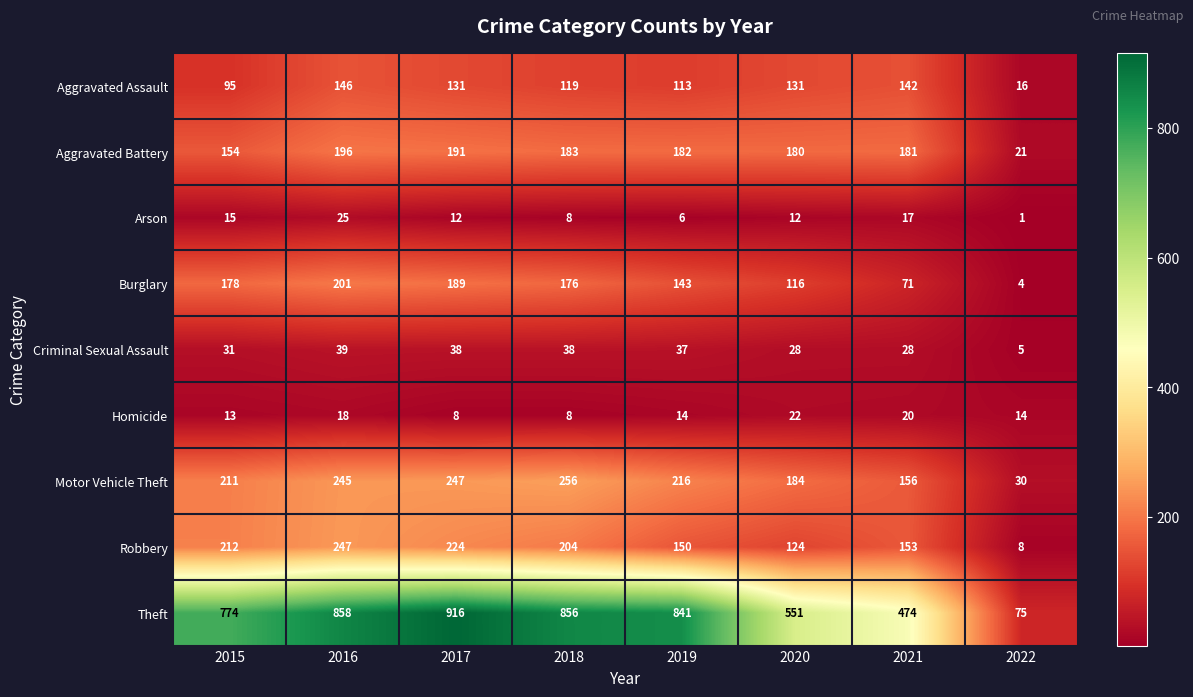

Between 2018 and 2020, which series saw the biggest shift?

Theft